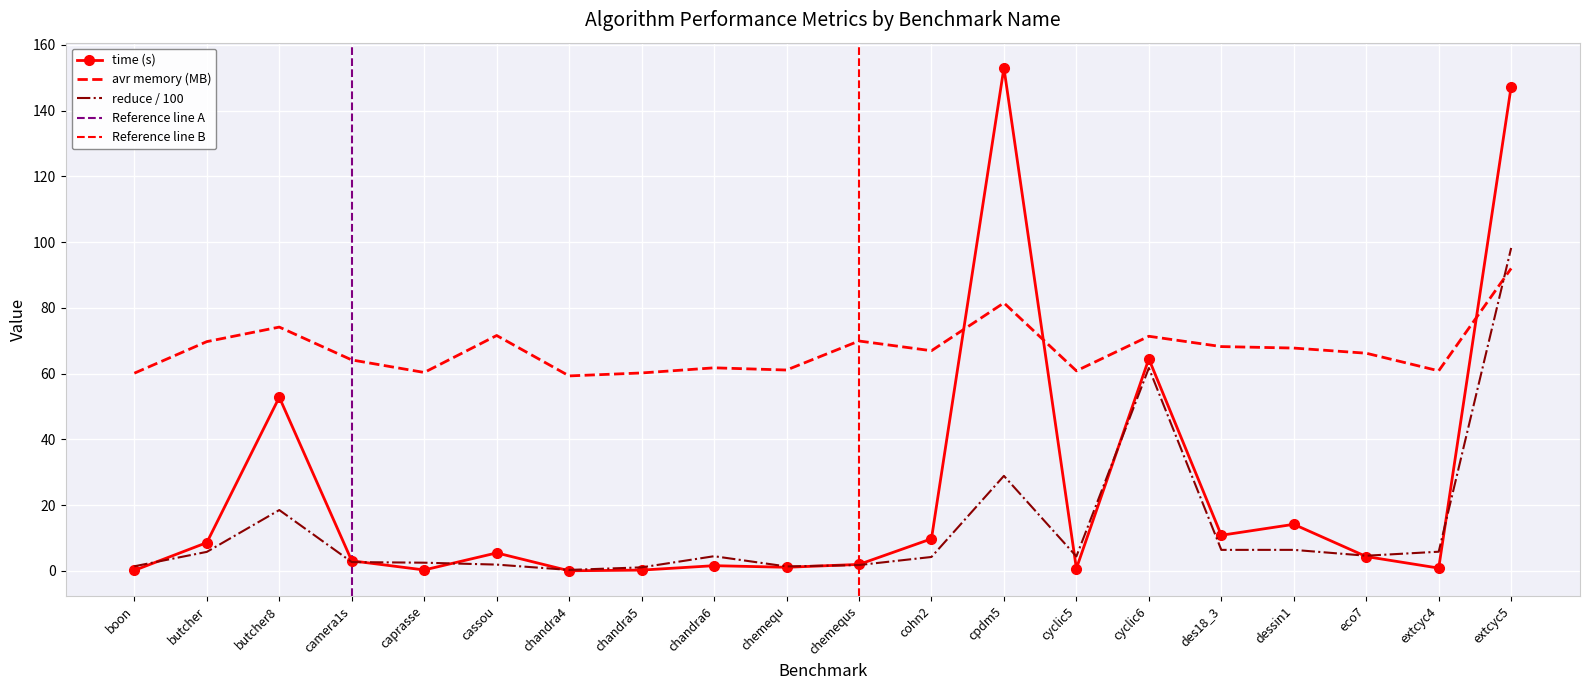

Is it true that reduce equals 1.4 at boon?

True